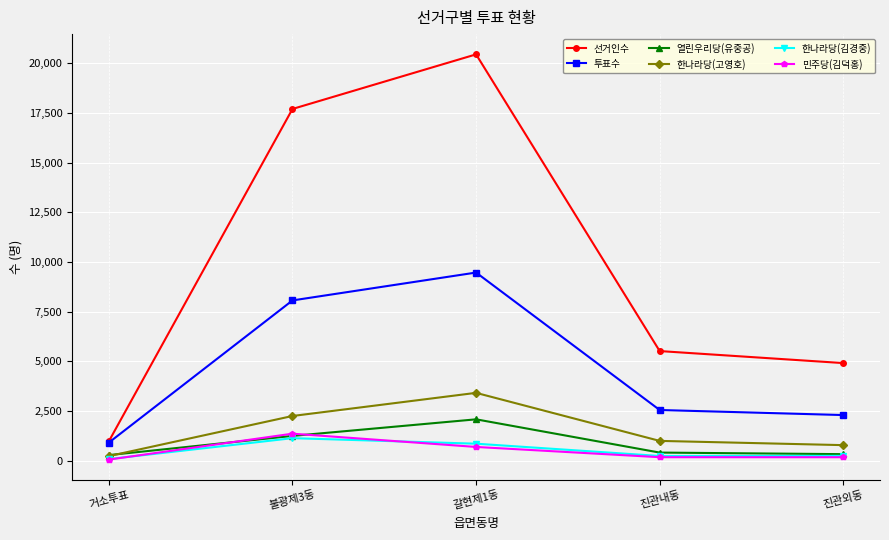

What is the label of the 4th point from the right?

불광제3동